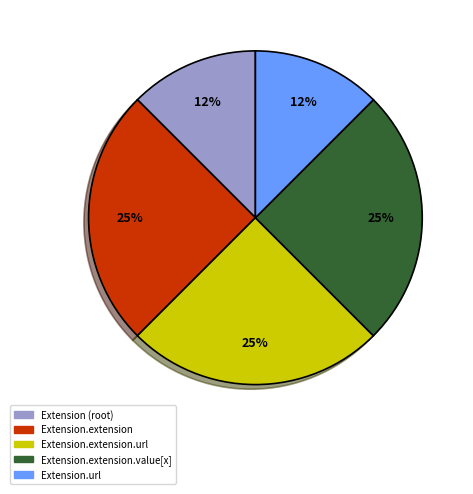

The Extension (root) slice represents 19% of the pie. True or false?

False